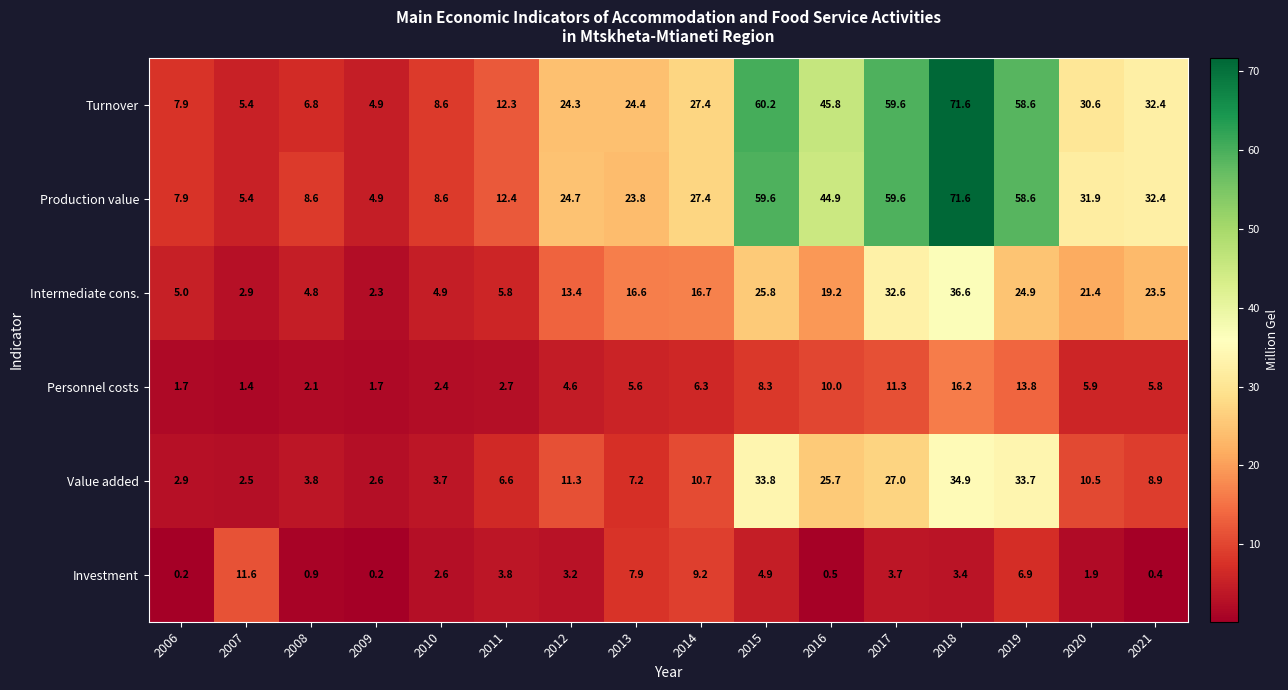

Which series changed the most between 2012 and 2015?

Turnover